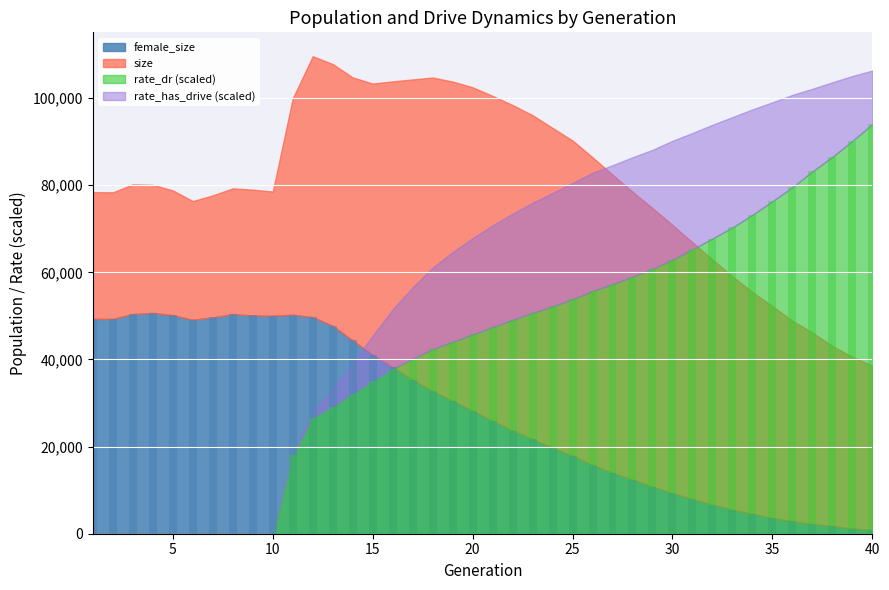

Which category has the lowest value across all series?

1